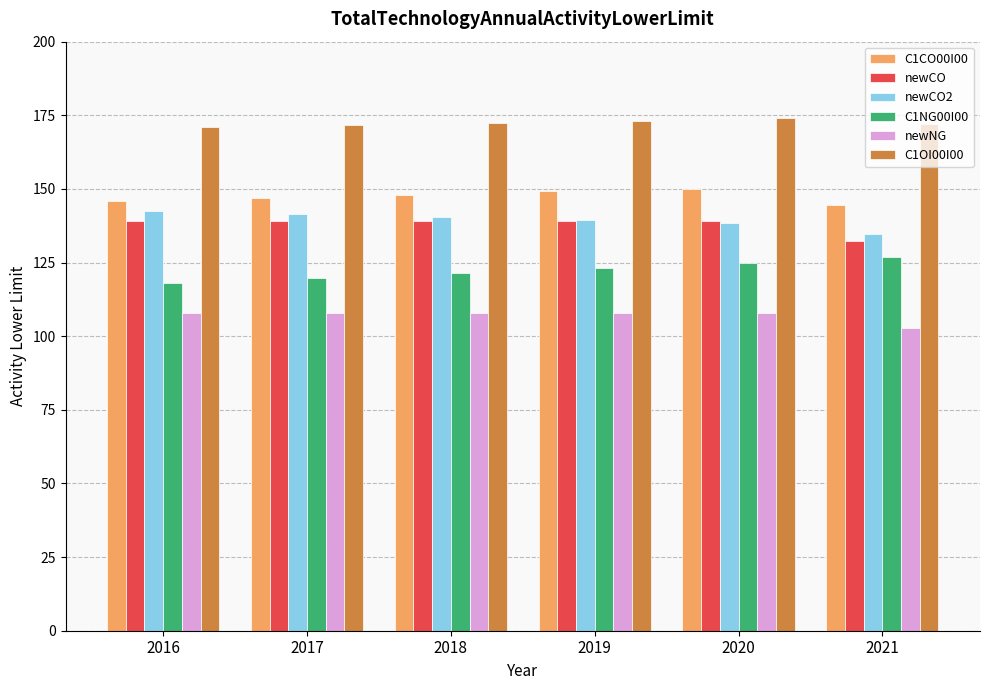

Between 2020 and 2021, which series saw the biggest shift?

newCO